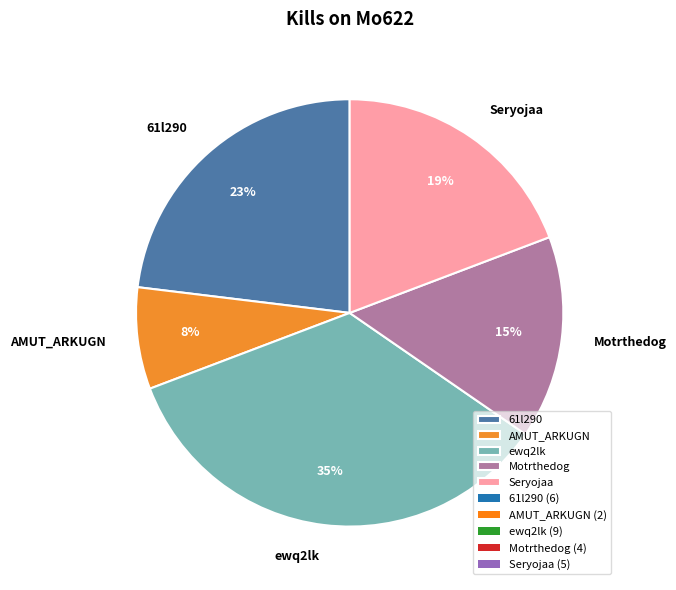

Do Seryojaa and 61l290 together represent more than half of the pie?

No